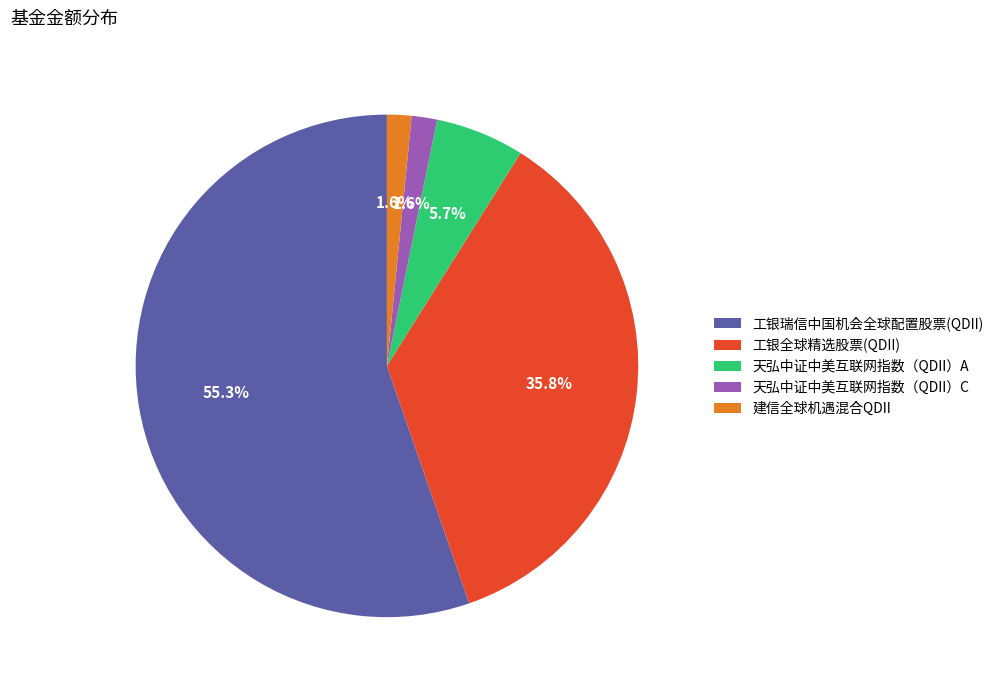

What is the largest slice in the pie chart?

工银瑞信中国机会全球配置股票(QDII)